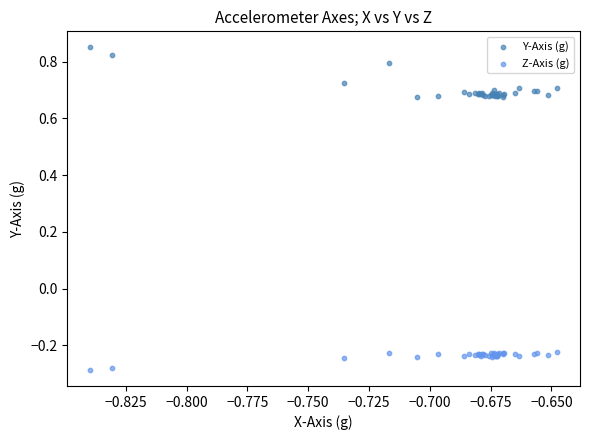

Which series reaches the minimum Y coordinate?

Z-Axis (g)